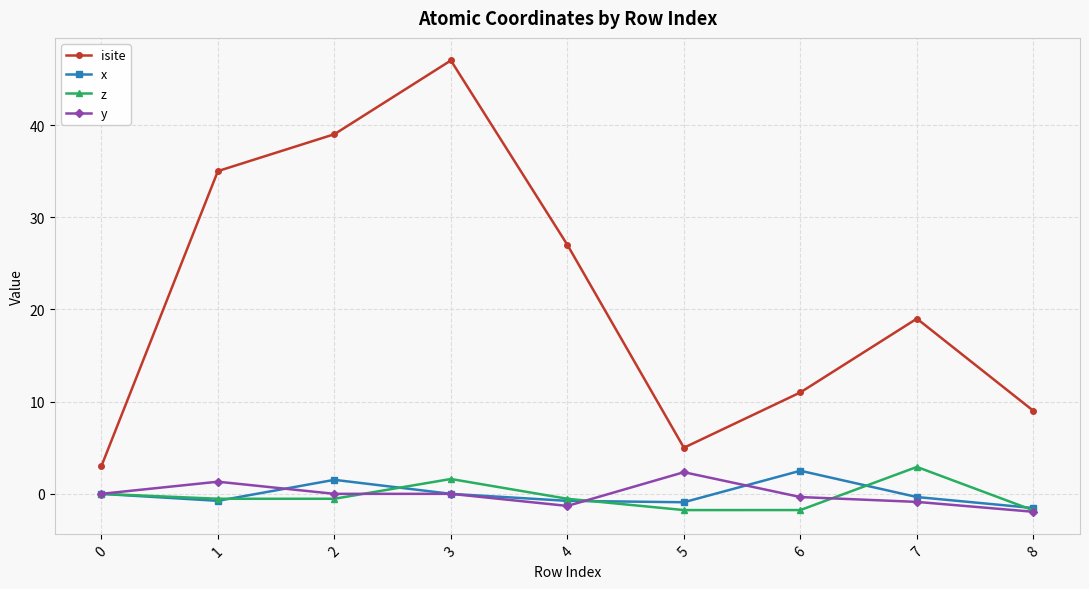

What is the sum of all x values?

-0.3